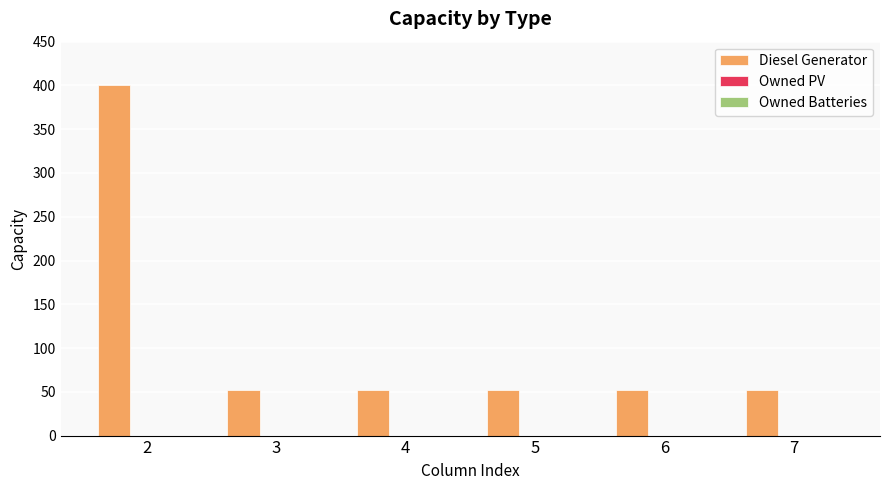

The value at 2 is 172. True or false?

False